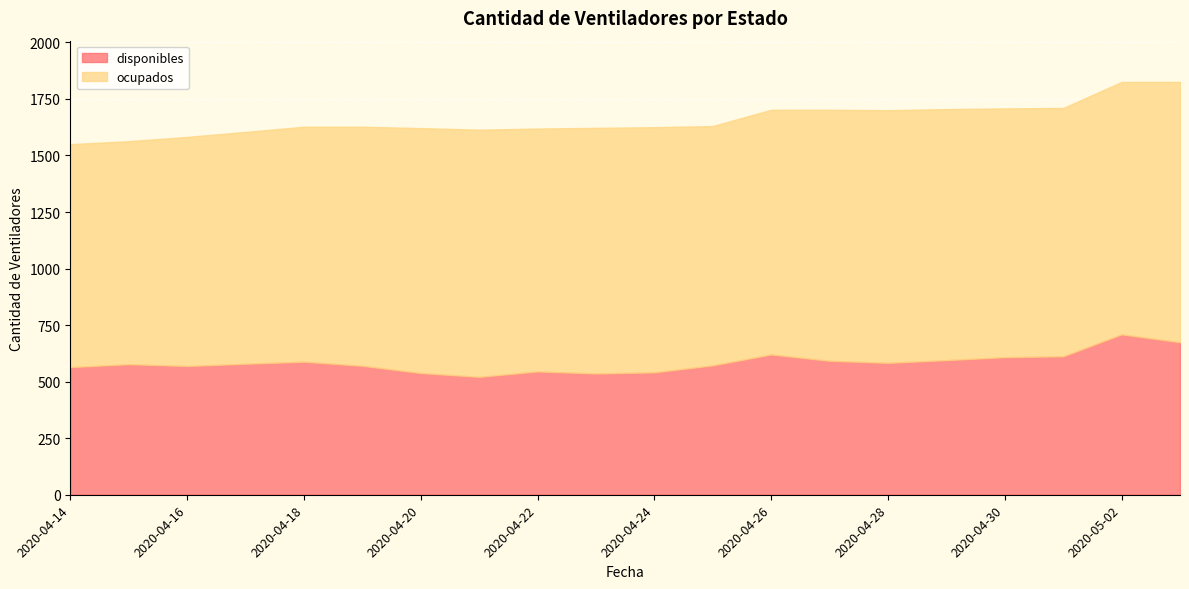

True or false: ocupados has a value of 1083 at 2020-04-20.

True